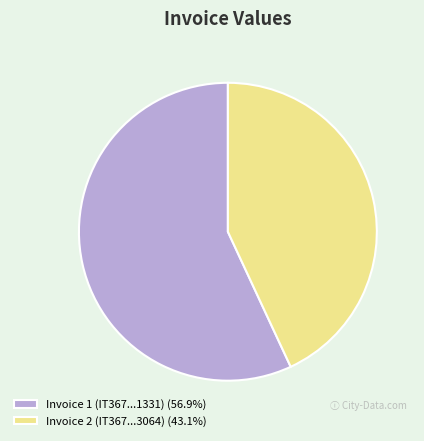

How many segments does this pie chart have?

2